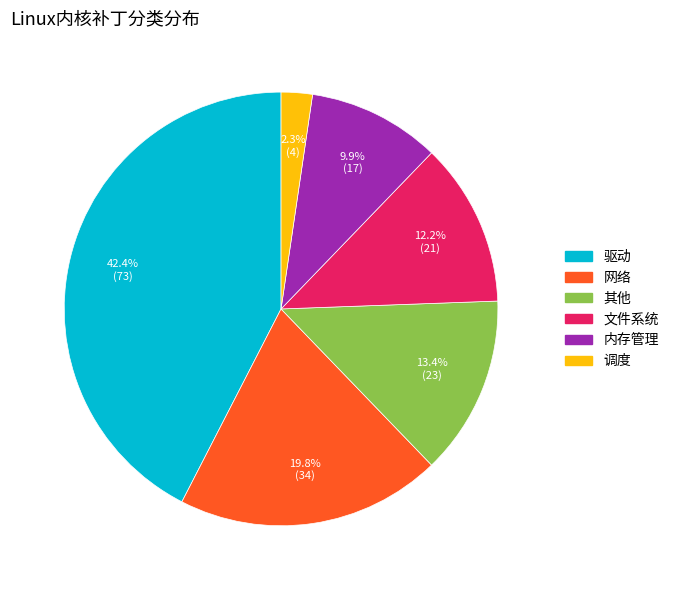

To the nearest percent, what is the average slice percentage?

17%